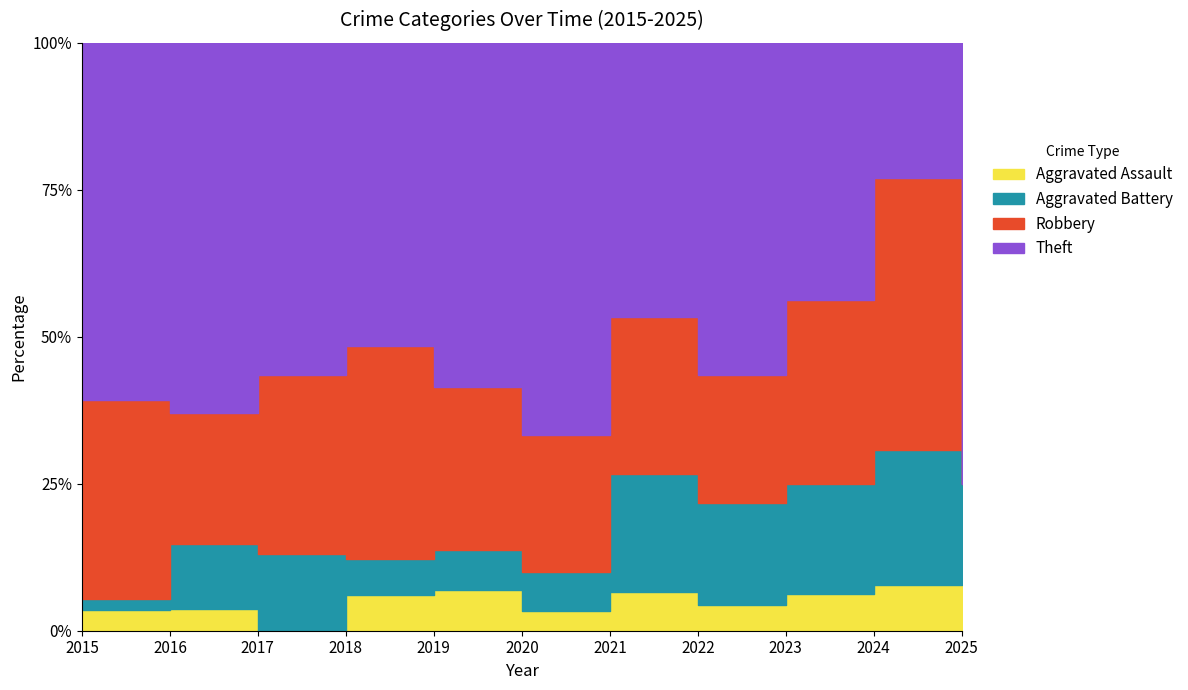

At which label does Aggravated Assault reach its minimum?

2017